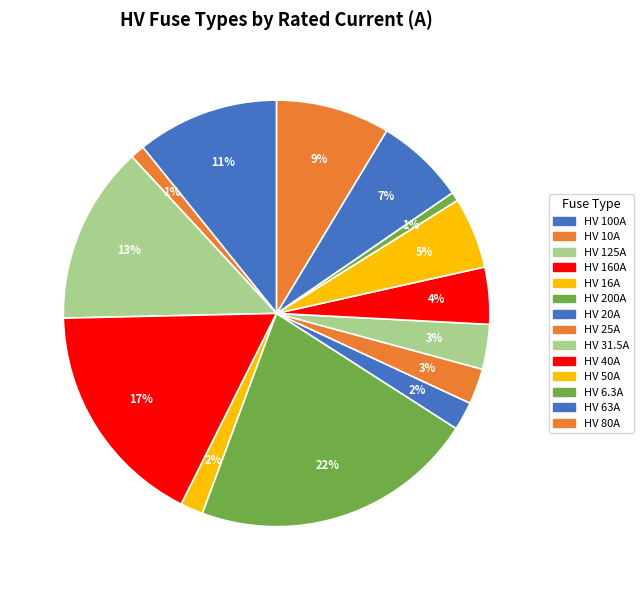

Count the number of slices in the pie.

14